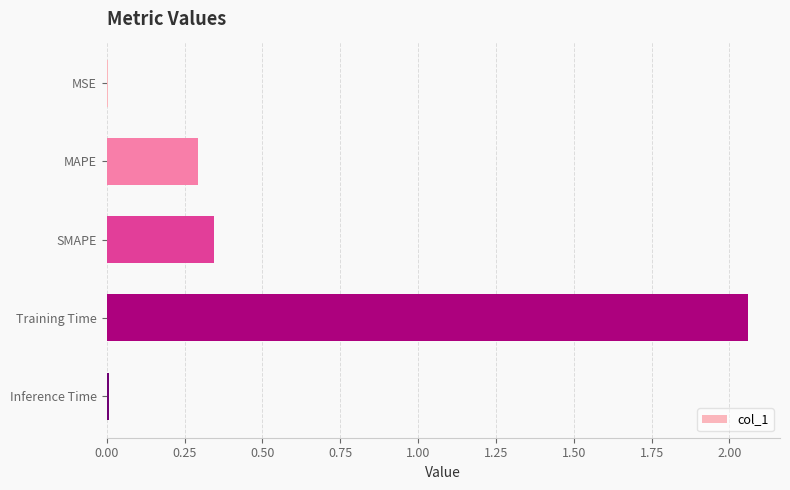

At which label is the value closest to 1?

SMAPE